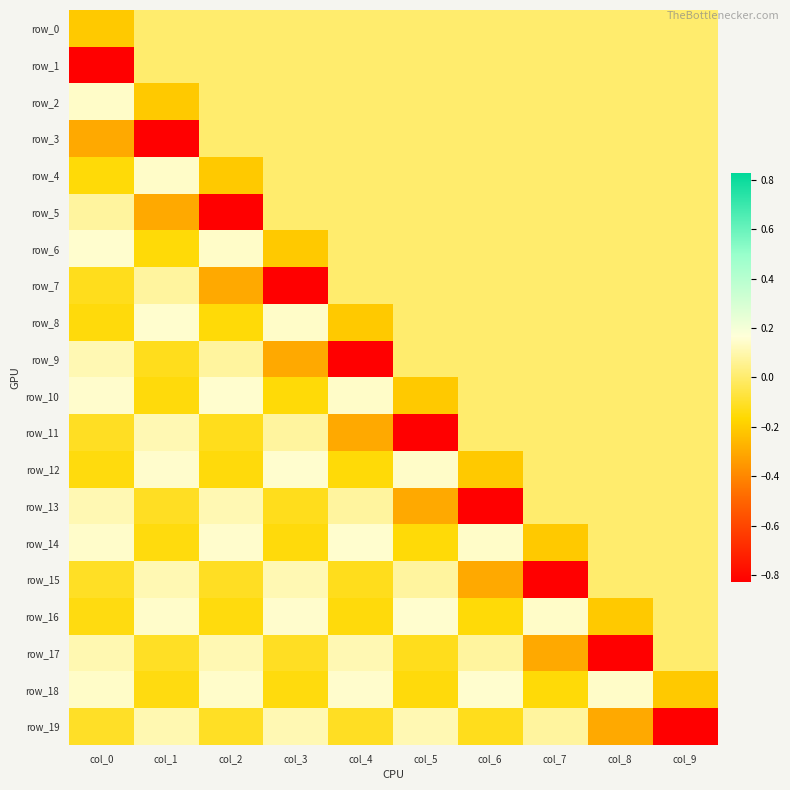

At which category is the sum across all series the highest?

col_9